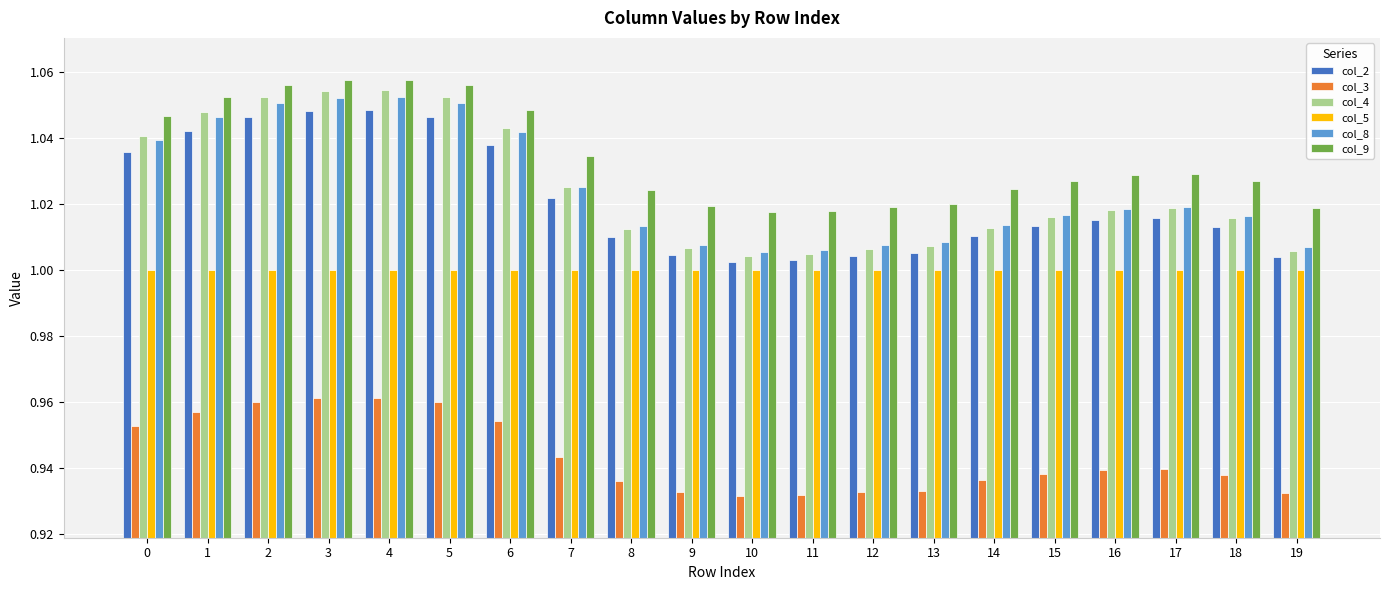

What are all the series names shown in the legend?

col_2, col_3, col_4, col_5, col_8, col_9